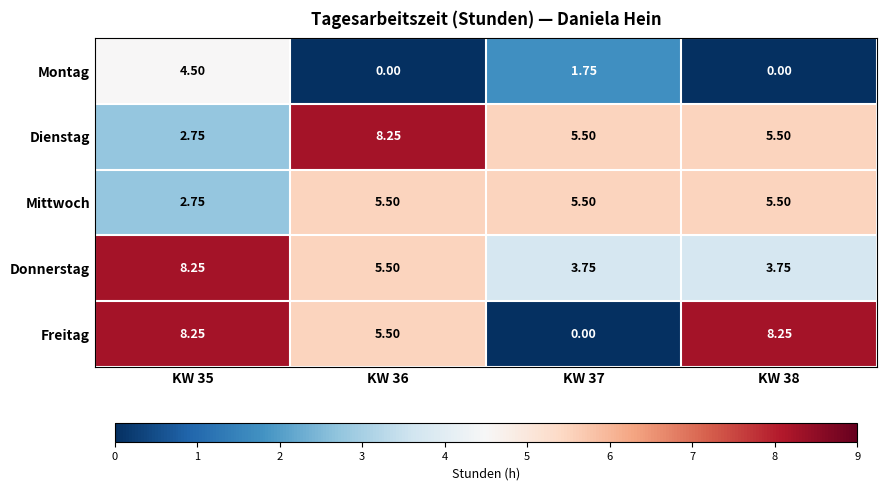

How many data points in Freitag are less than 8?

2